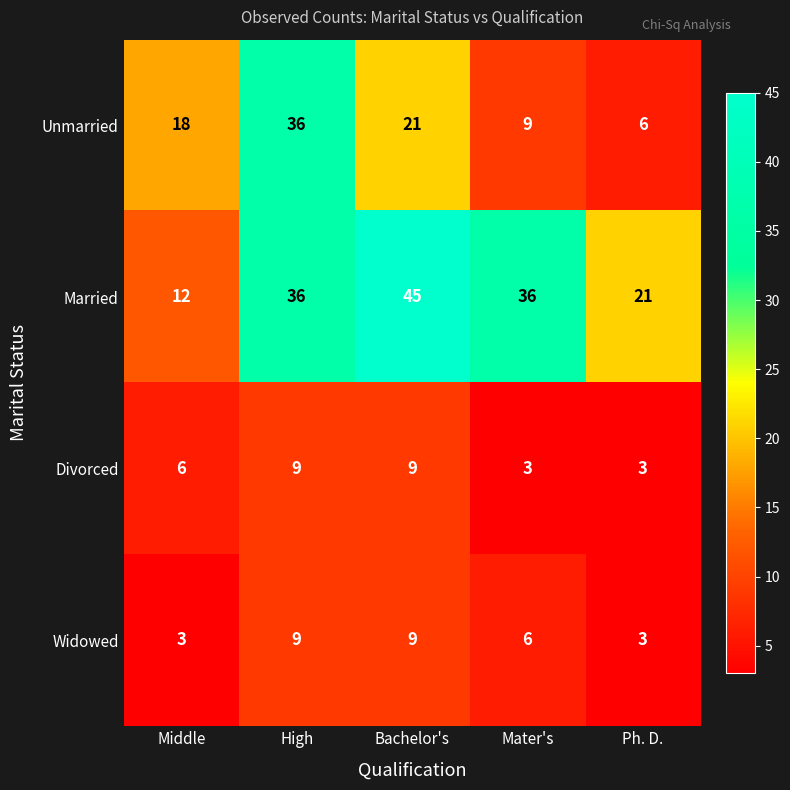

At Middle, list the series in order from smallest to largest.

Widowed, Divorced, Married, Unmarried